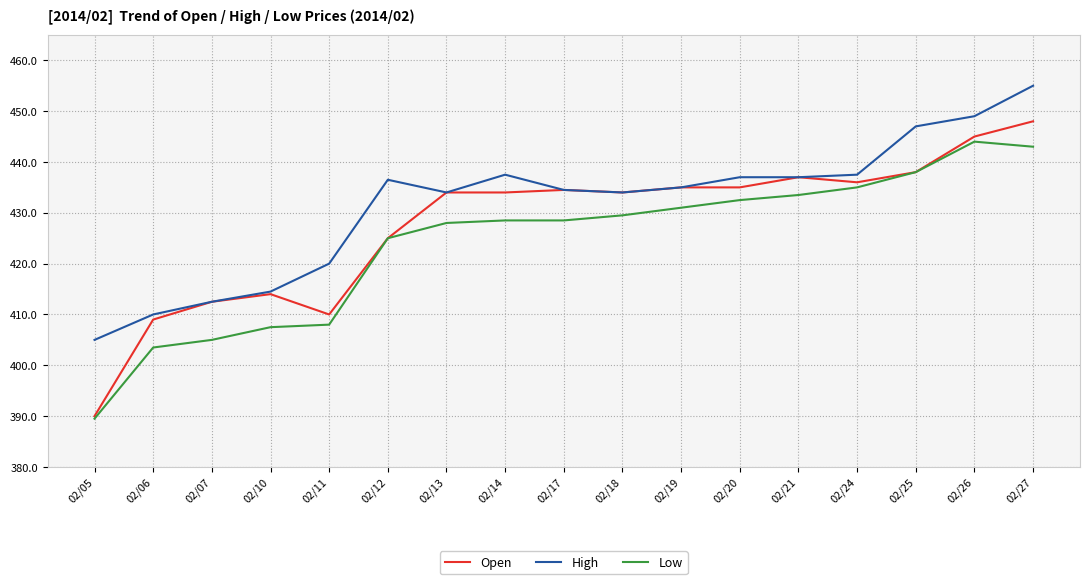

At which label does High first exceed 435?

02/12